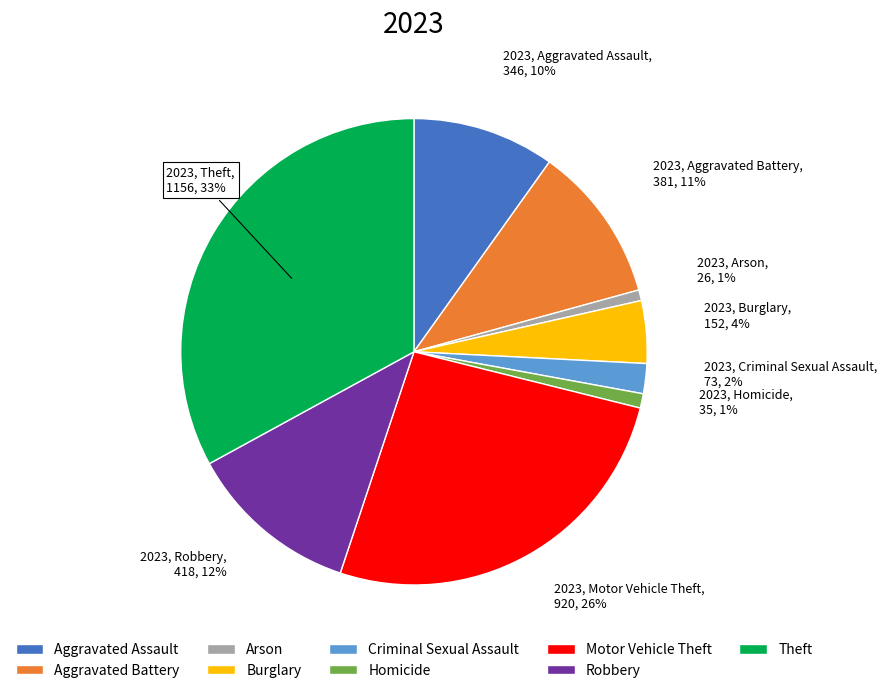

Is there a majority slice in this chart?

No